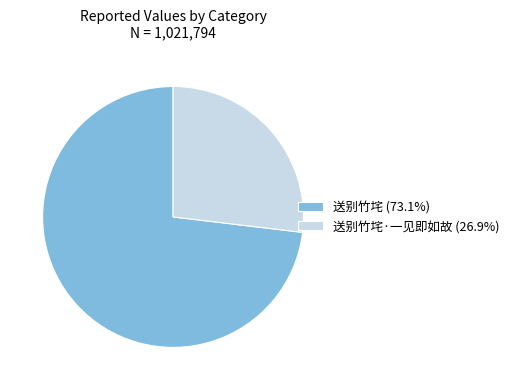

Do 送别竹垞 (73.1%) and 送别竹垞·一见即如故 (26.9%) together represent more than half of the pie?

Yes